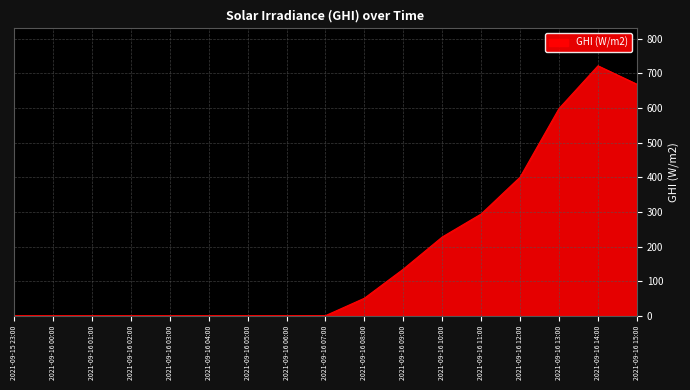

Where is the data nearest to the value 360?

2021-09-16 12:00